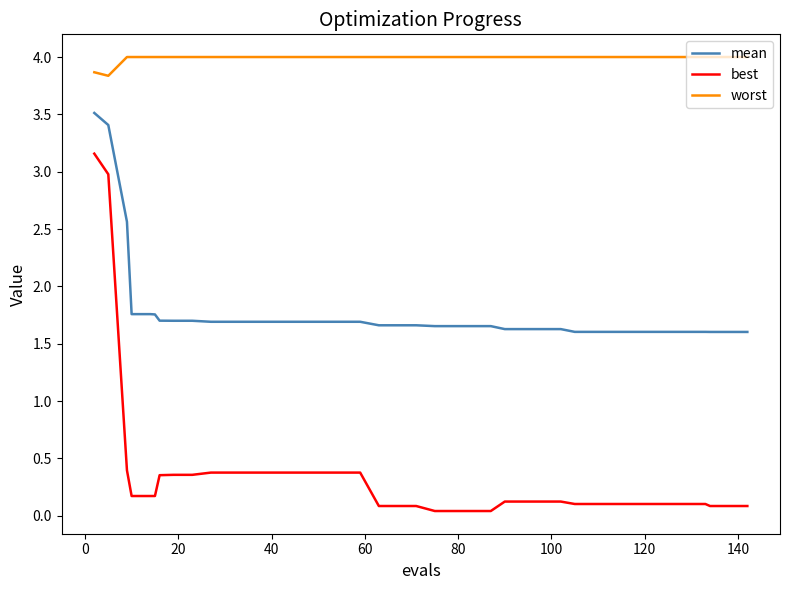

Which series has the largest total across all categories?

worst